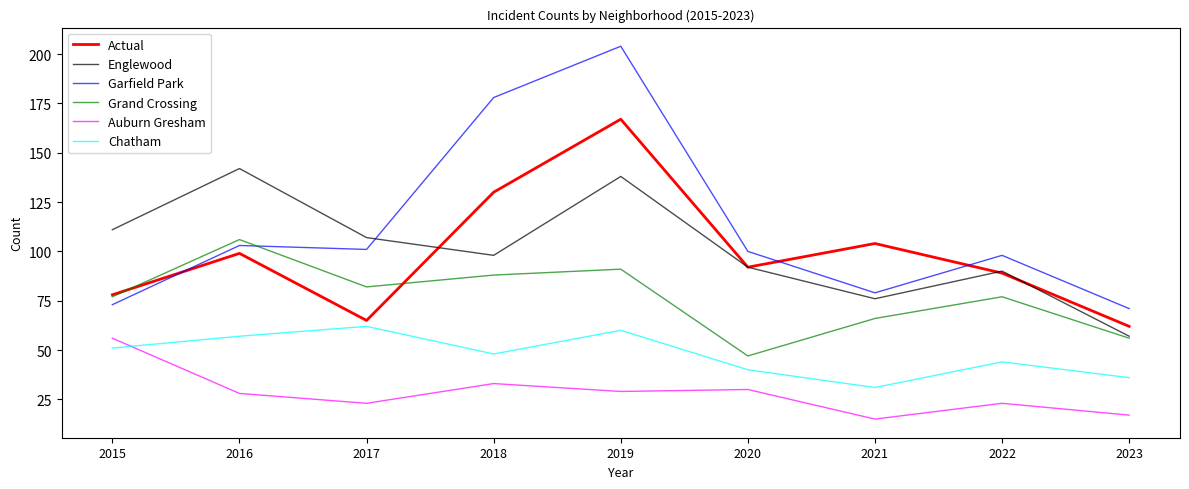

At which label does Garfield Park reach its minimum?

2023